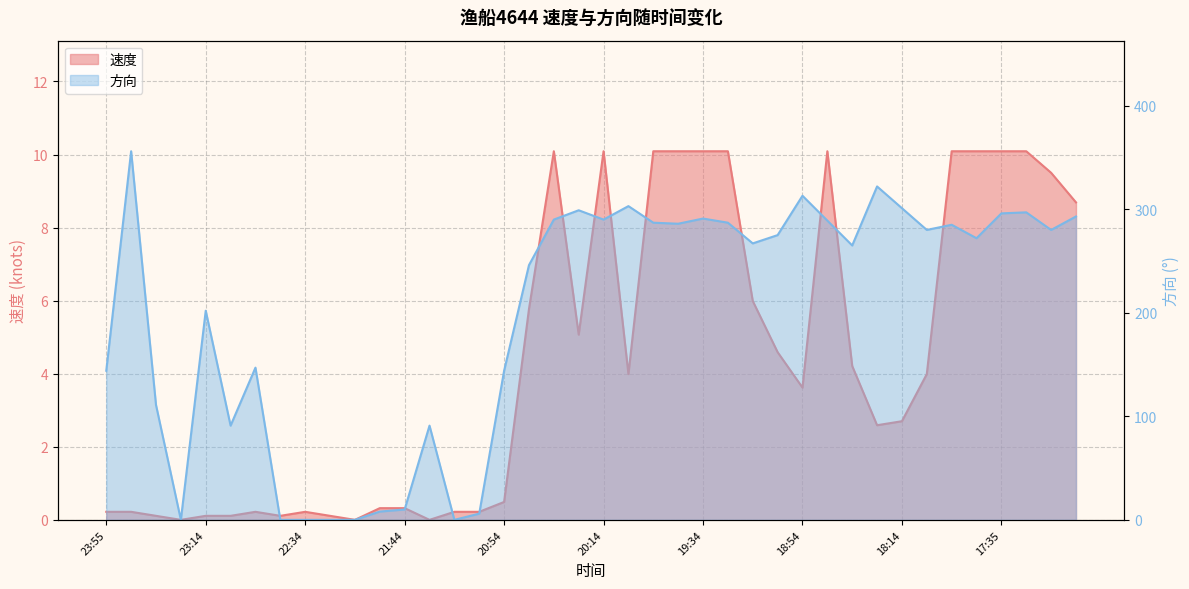

How many values in the 速度 series exceed 3?

21